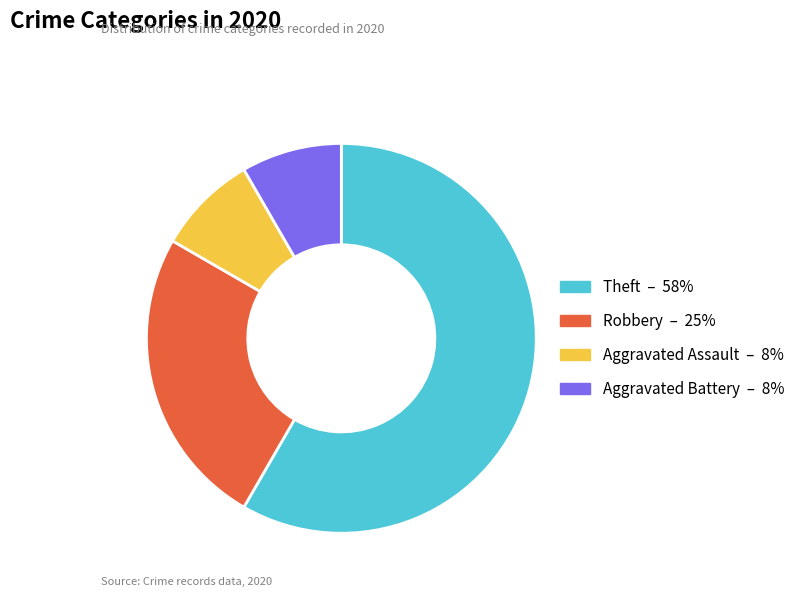

Between Robbery and Aggravated Battery, which is larger?

Robbery